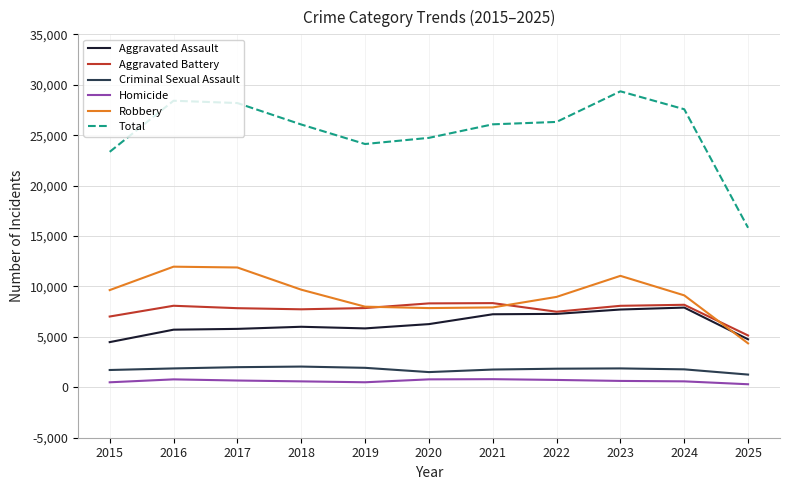

What value does the Criminal Sexual Assault series have at 2021, to the nearest 100?

1800